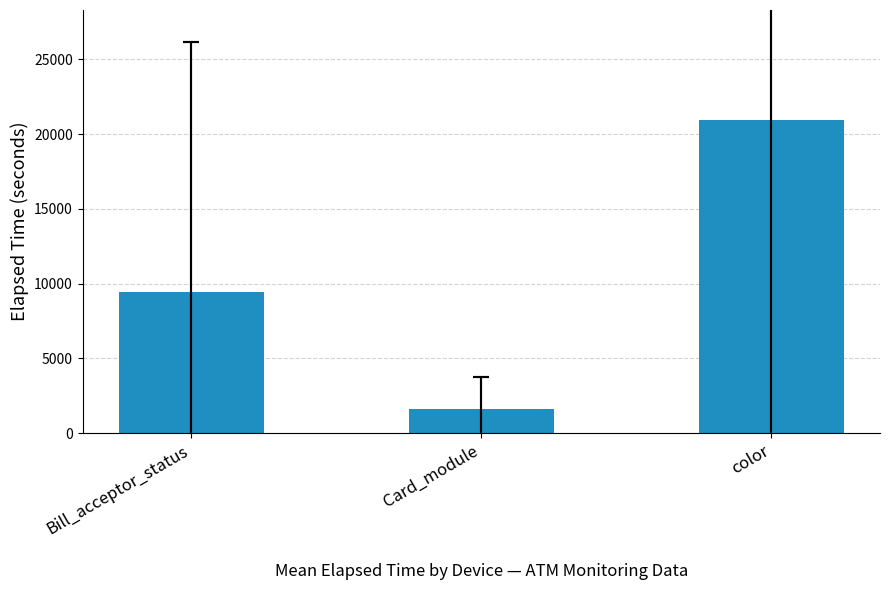

What is the label of the 2nd bar from the right?

Card_module